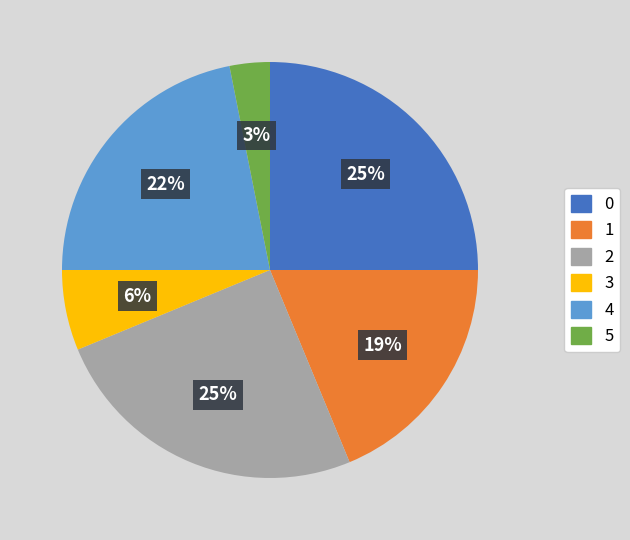

Does any single category account for the majority?

No